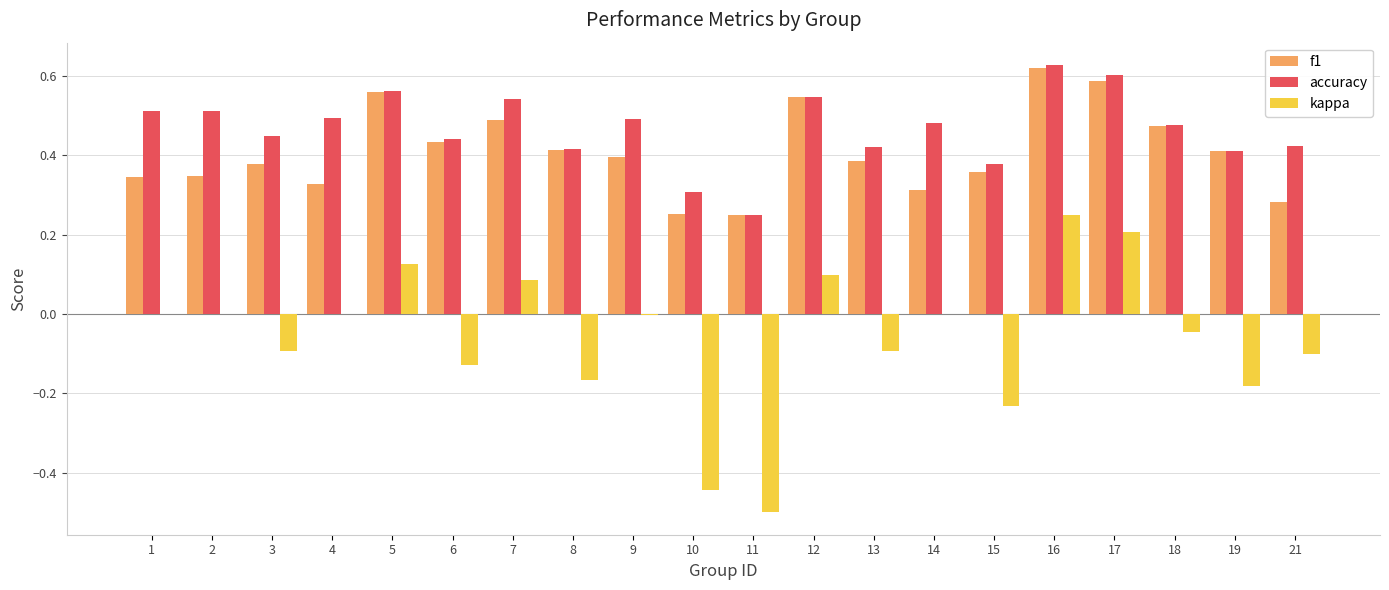

The value of accuracy at 21 is 0.4. True or false?

True